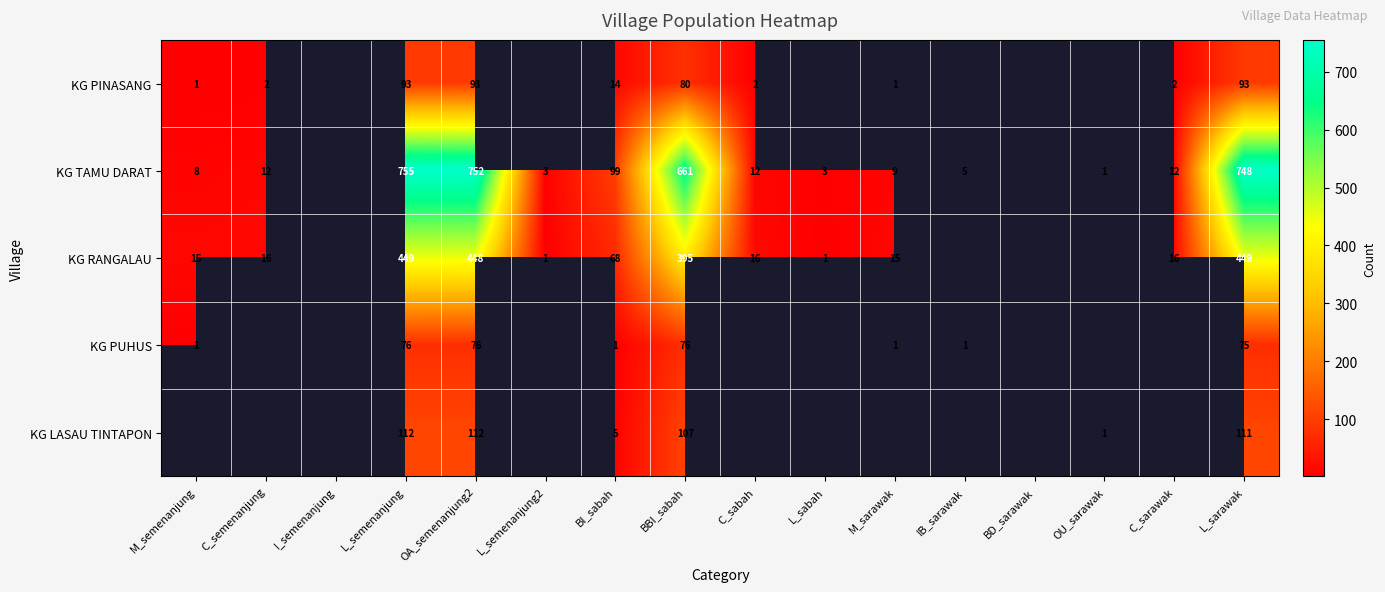

Is it true that KG LASAU TINTAPON equals 74.6 at L_semenanjung?

False